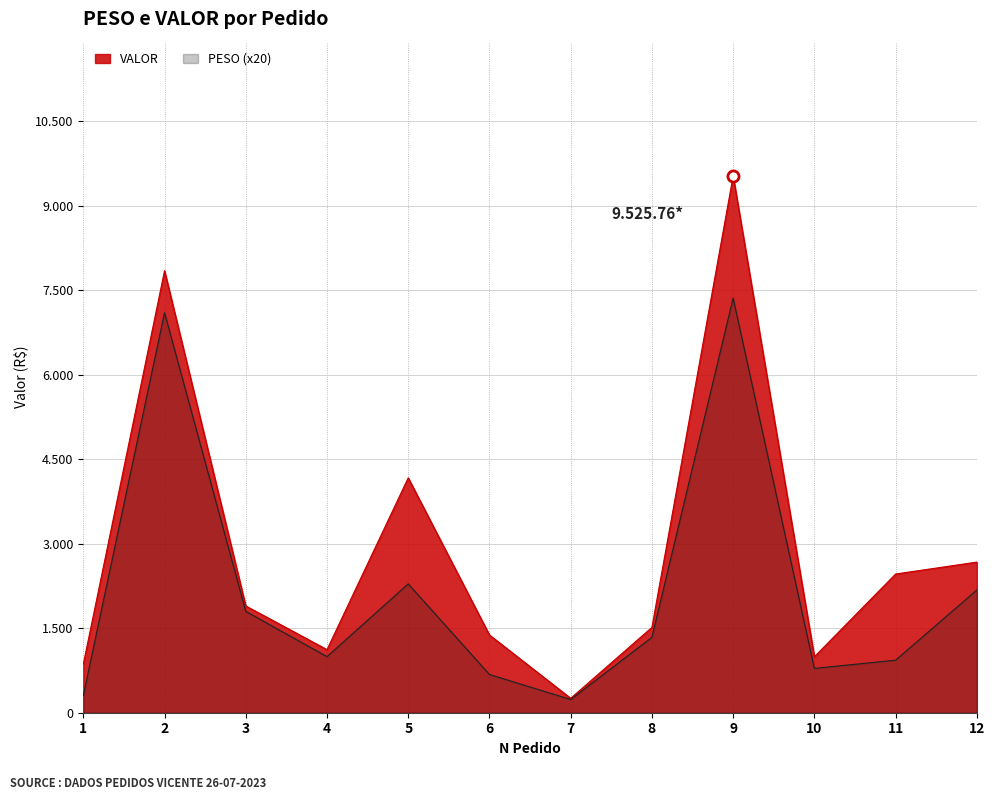

The PESO series shows 11536.8 at 2. True or false?

False